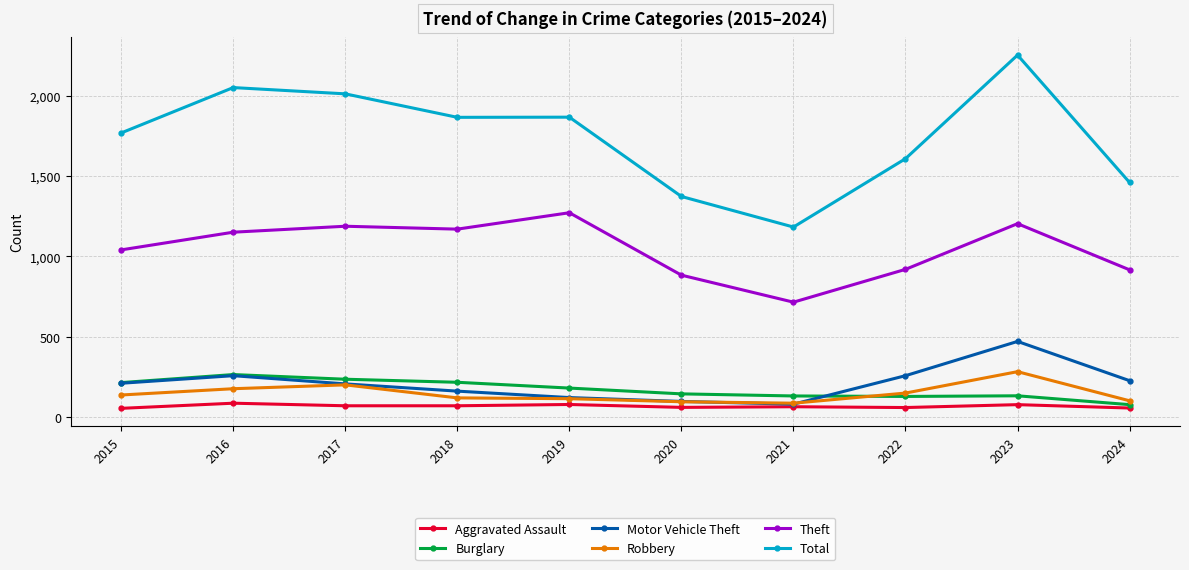

Which label corresponds to the largest value in the chart?

2023